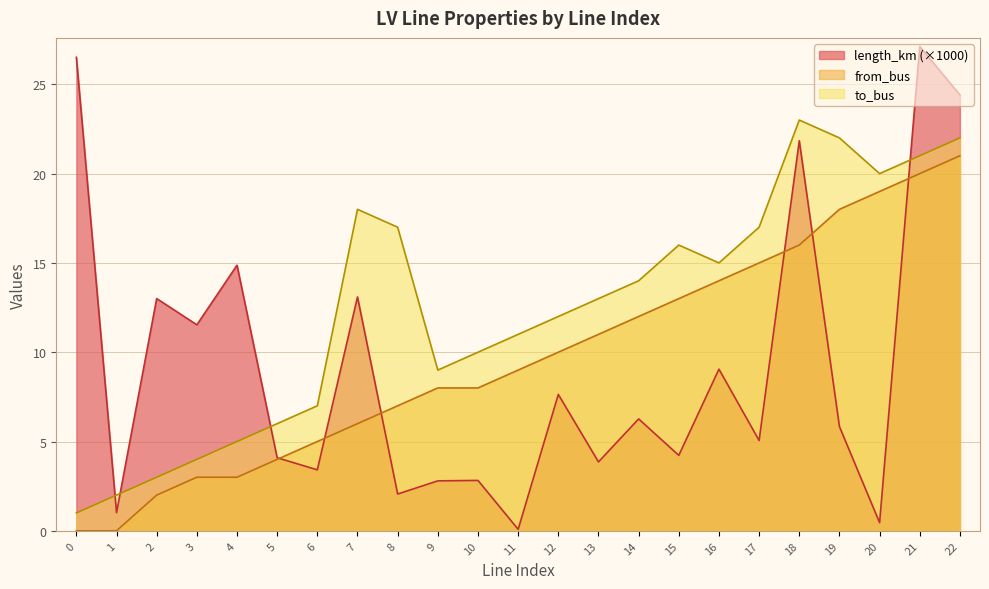

At how many categories does at least one series exceed 18?

6